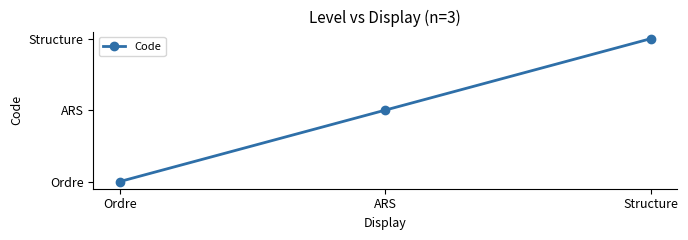

The chart shows a value of 2 at Ordre. True or false?

False